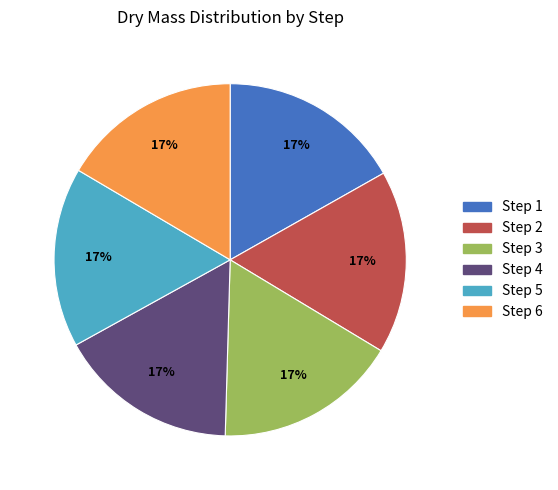

Approximately how many times larger is the value at Step 4 compared to Step 5?

1.0